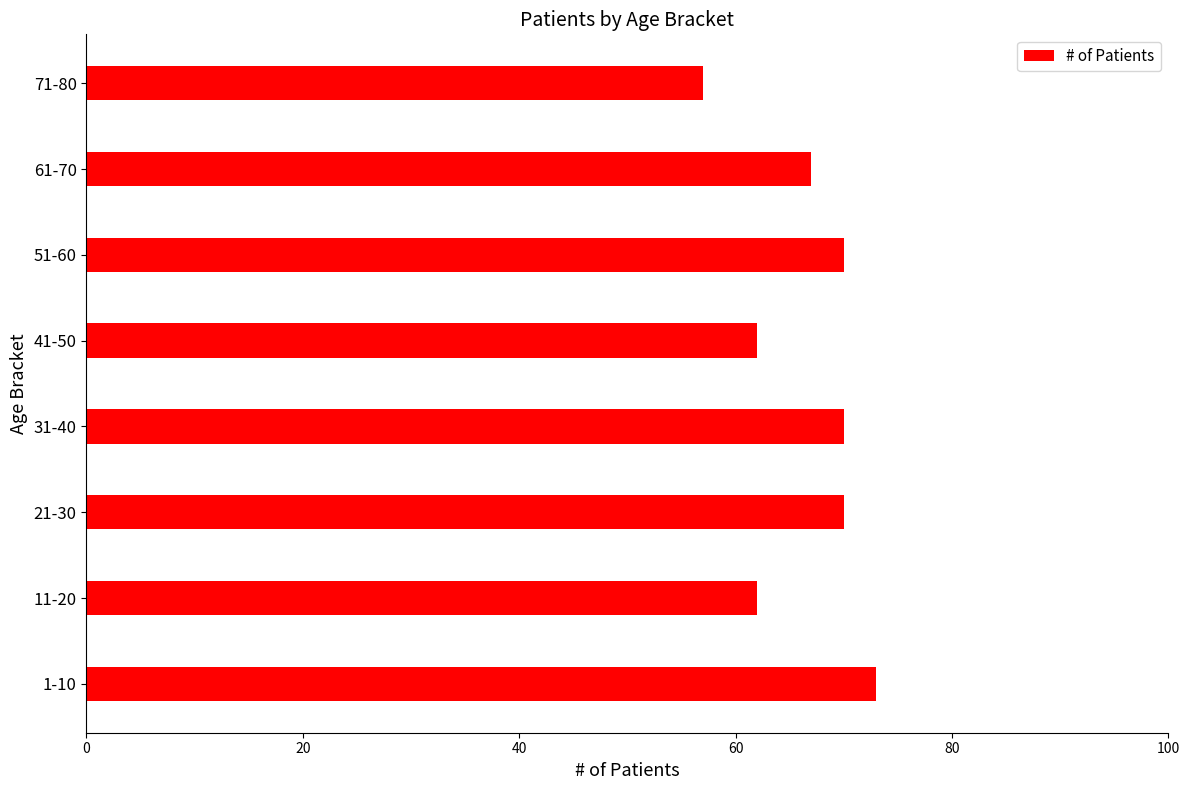

How many values are between 62 and 70?

6